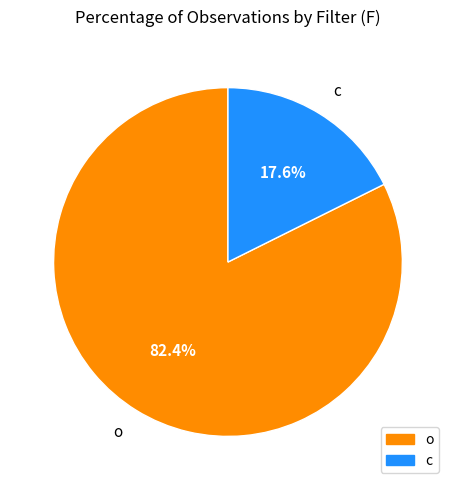

How many segments does this pie chart have?

2